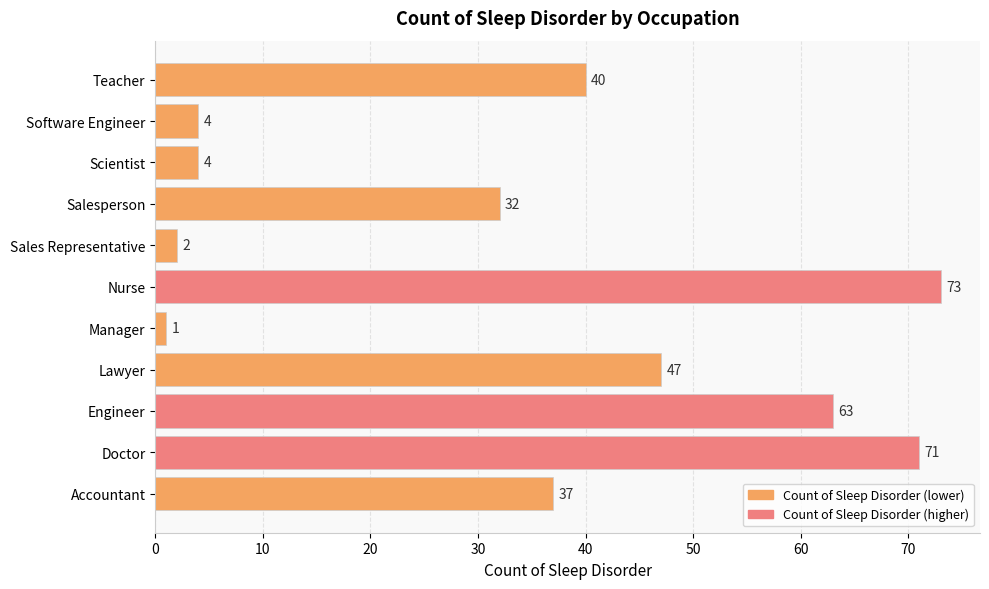

Between Doctor and Lawyer, which is larger?

Doctor